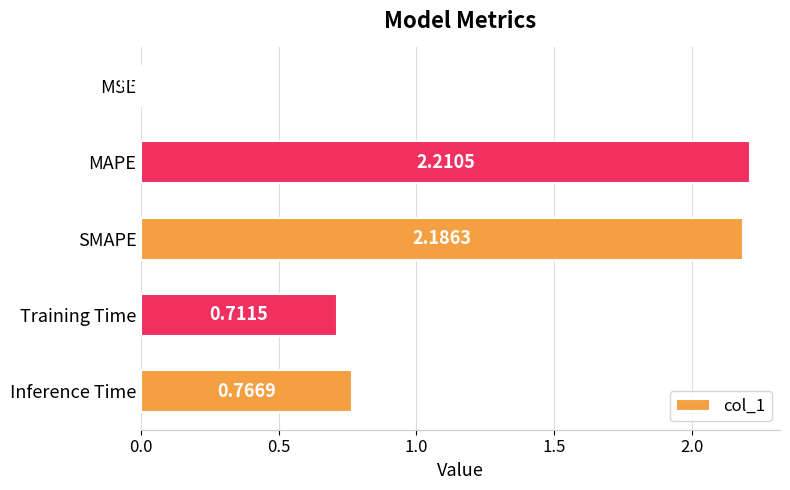

What is the average value?

1.2